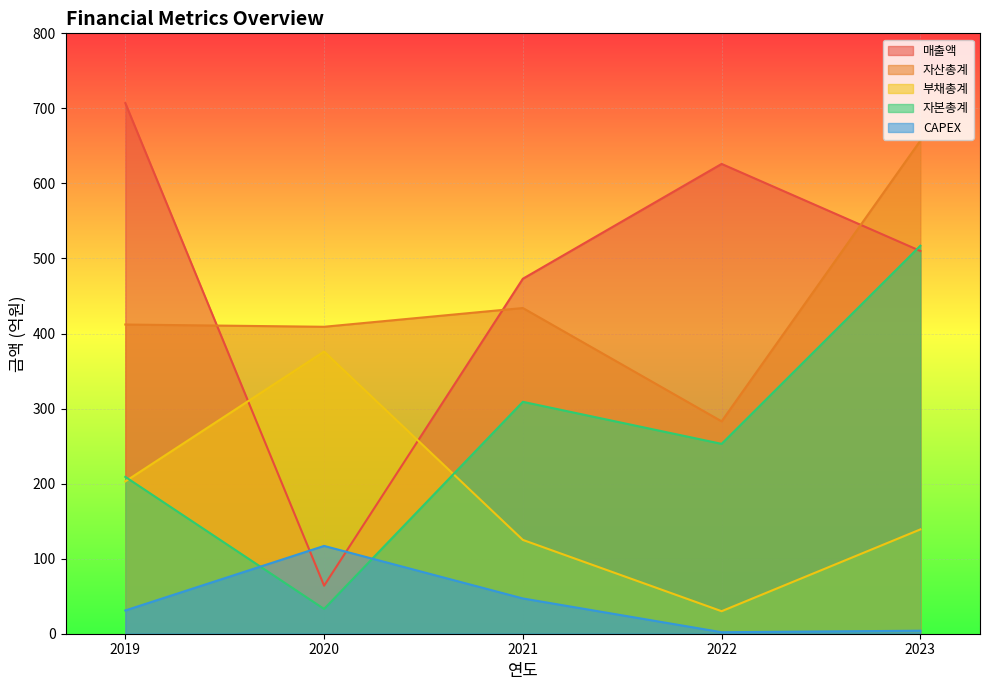

How many lines are shown in the chart?

5